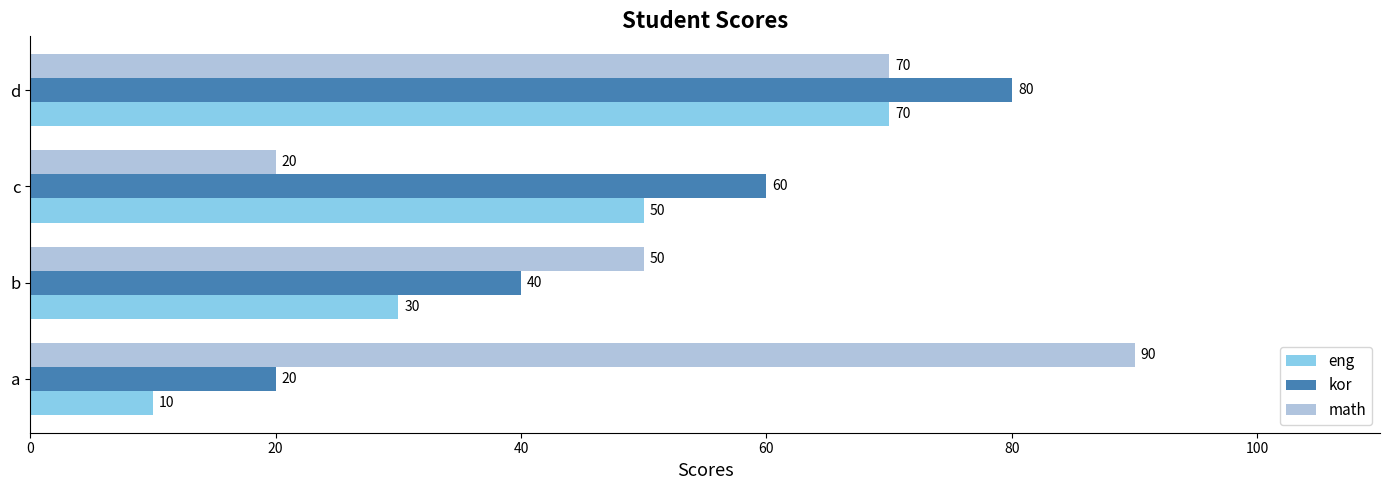

What is the difference between the highest and lowest values at d?

10